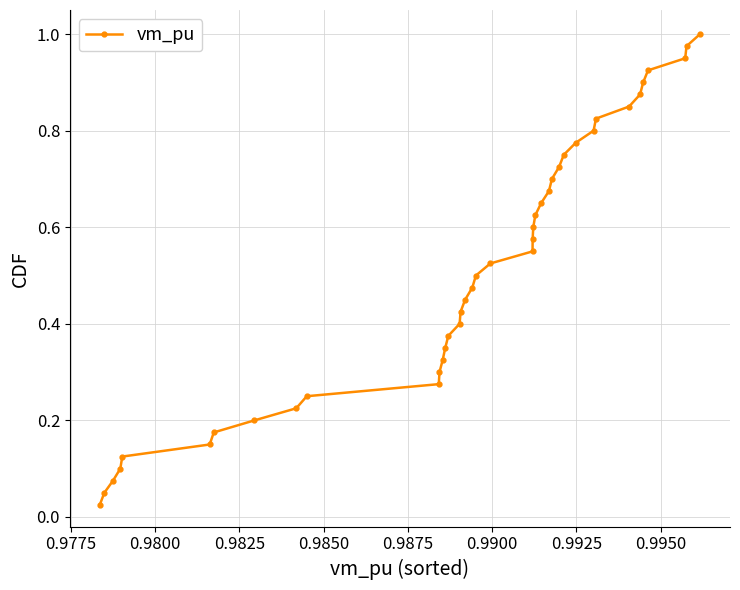

What is the sum of all values?

20.5